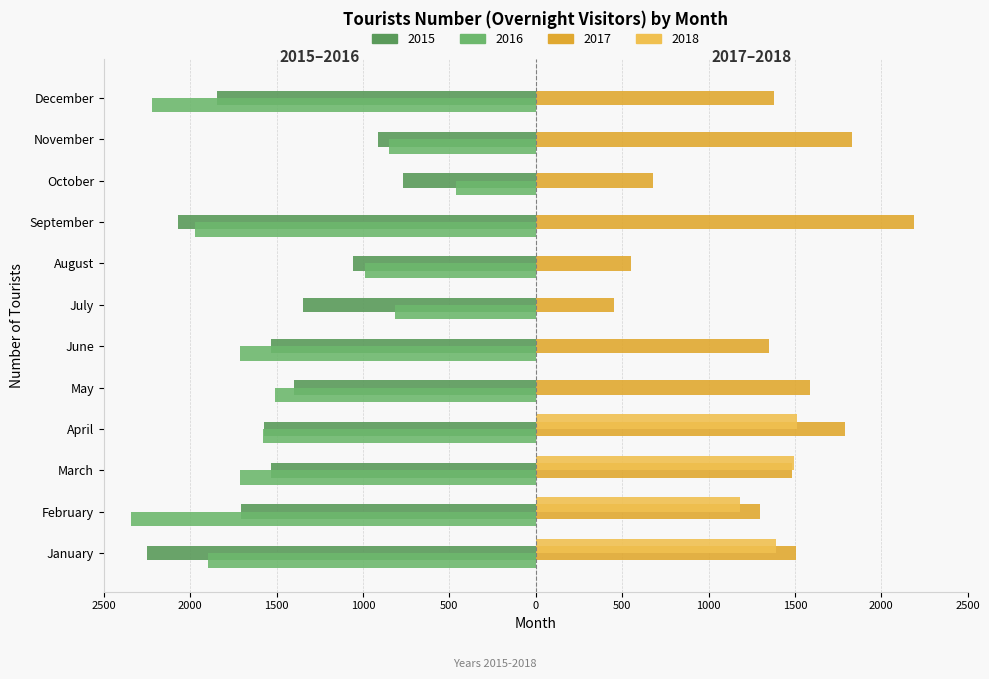

What are all the series names shown in the legend?

2015, 2016, 2017, 2018